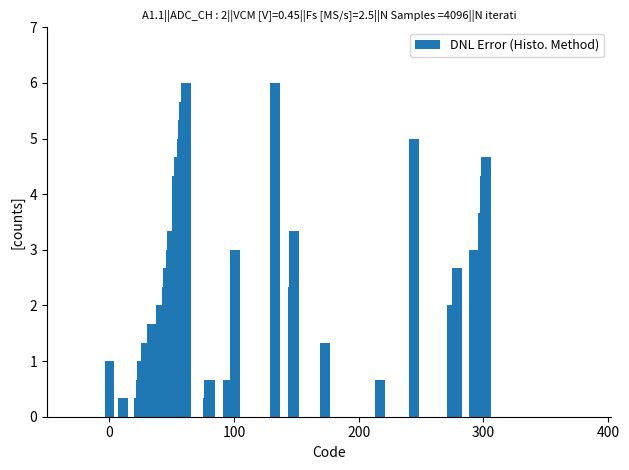

Are the bars grouped side by side (vs. stacked)?

No